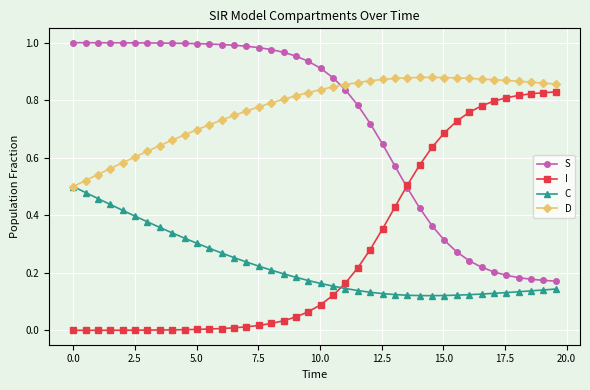

How many times do C and I cross each other?

1